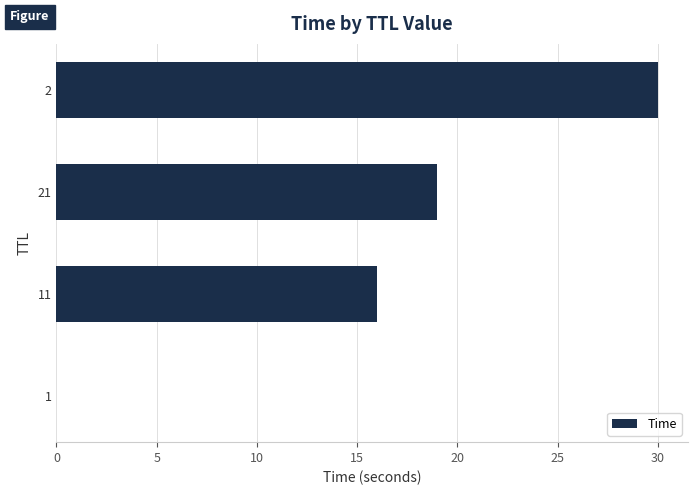

Read the value at 2.

30.0